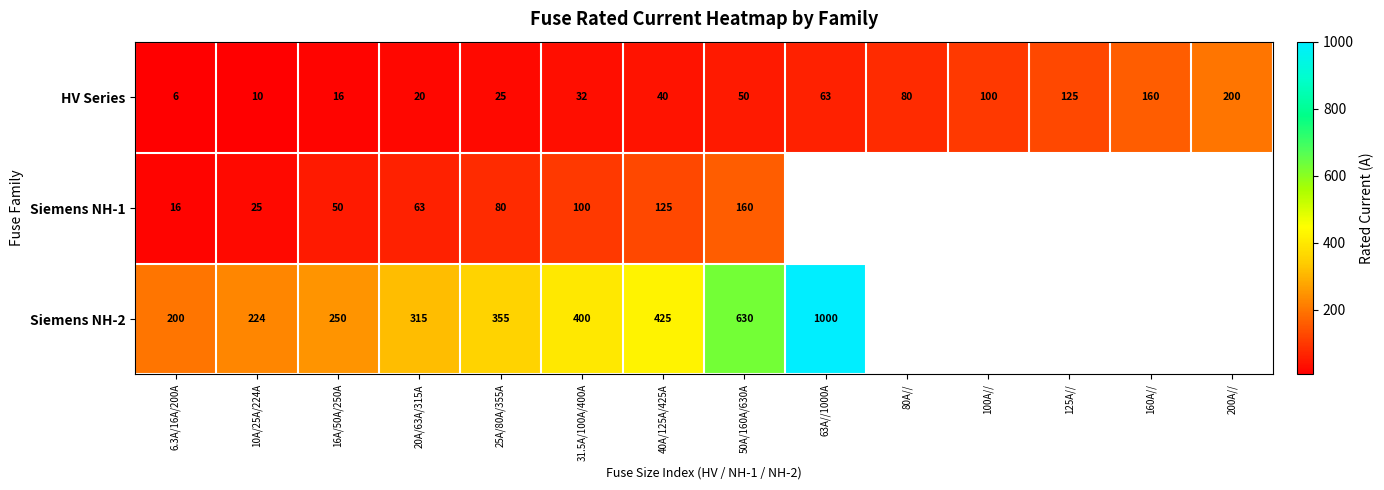

At 20A/63A/315A, list the series in order from smallest to largest.

HV Series, Siemens NH-1, Siemens NH-2